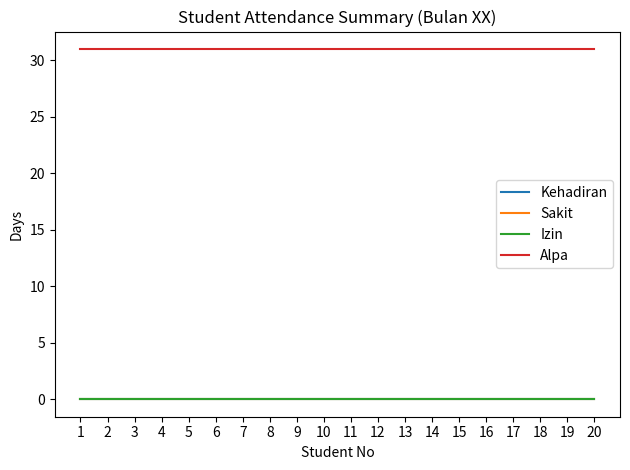

What is the total value across all series at 7?

31